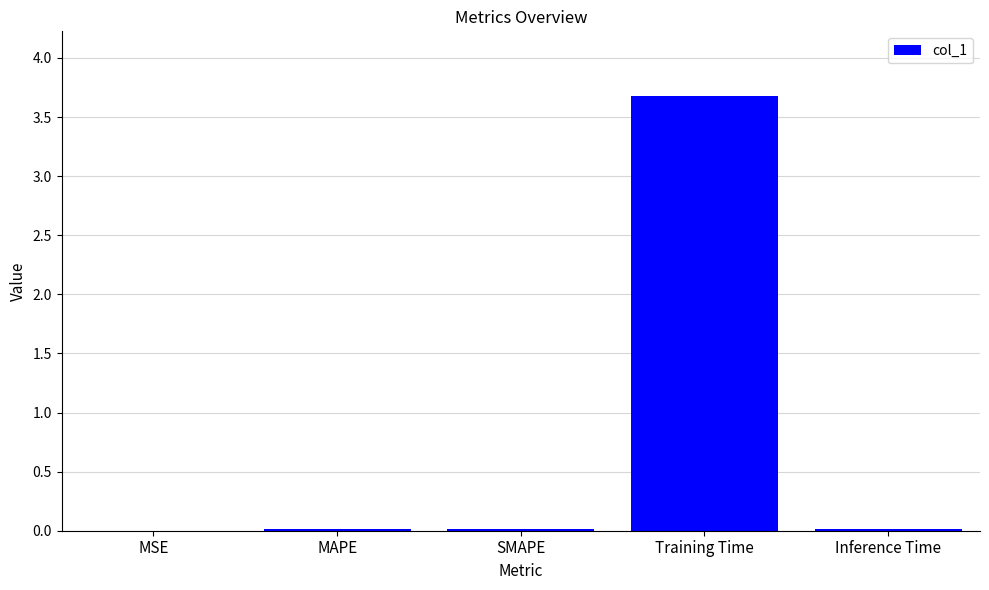

Which label corresponds to the largest value in the chart?

Training Time